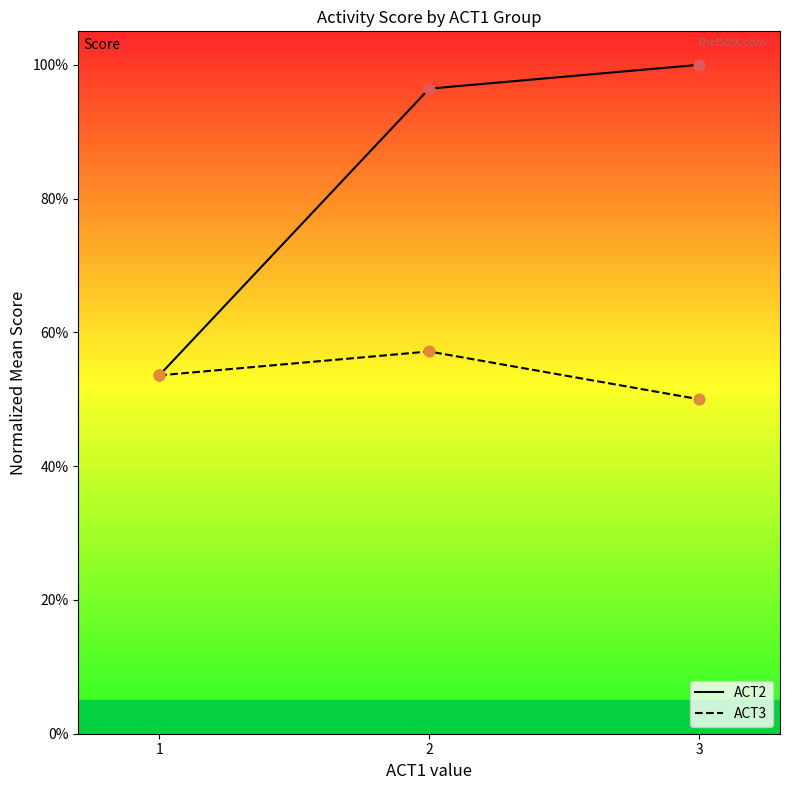

At how many categories does at least one series exceed 0?

3